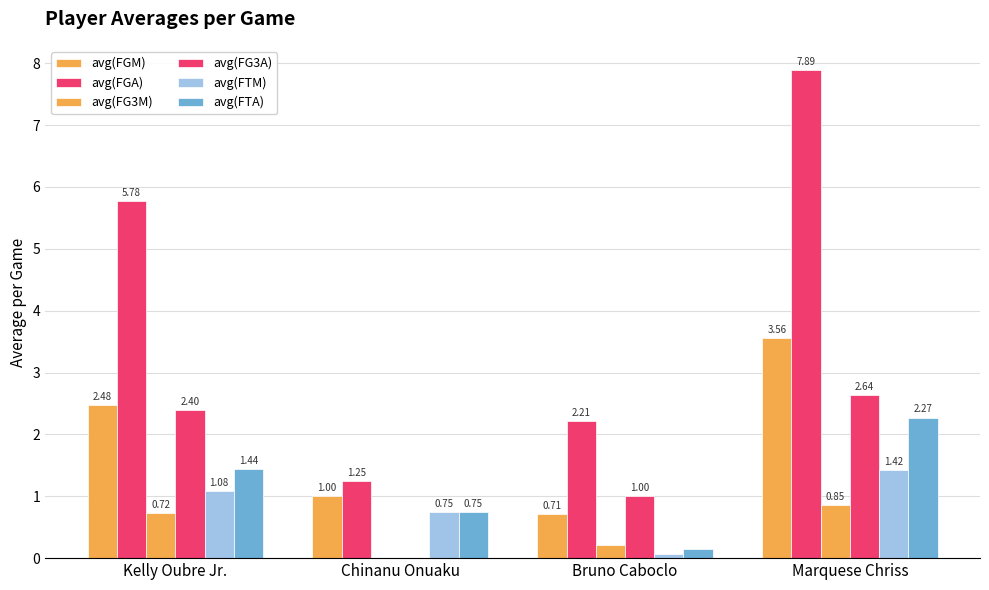

Are the bars horizontal?

No